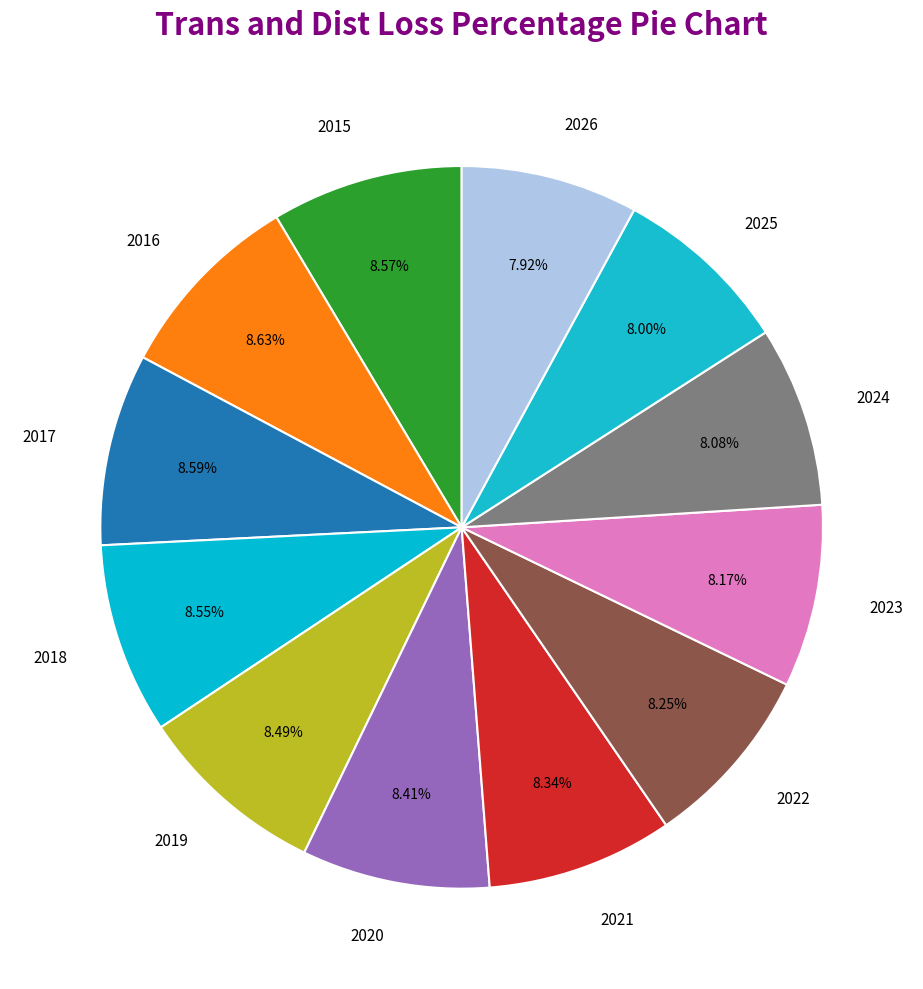

Is the sum of 2016 and 2022 greater than half?

No